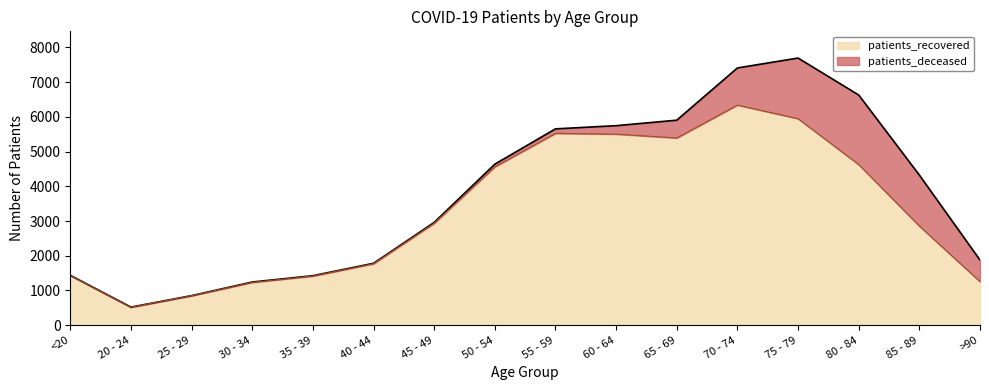

True or false: the data shows 2855 at 85 - 89.

True